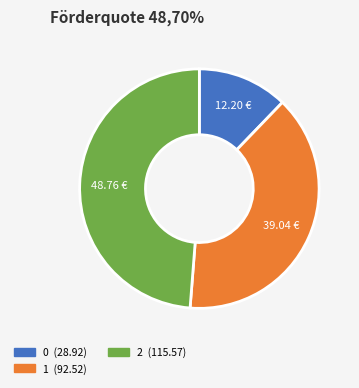

Do 0 and 2 together represent more than half of the pie?

Yes